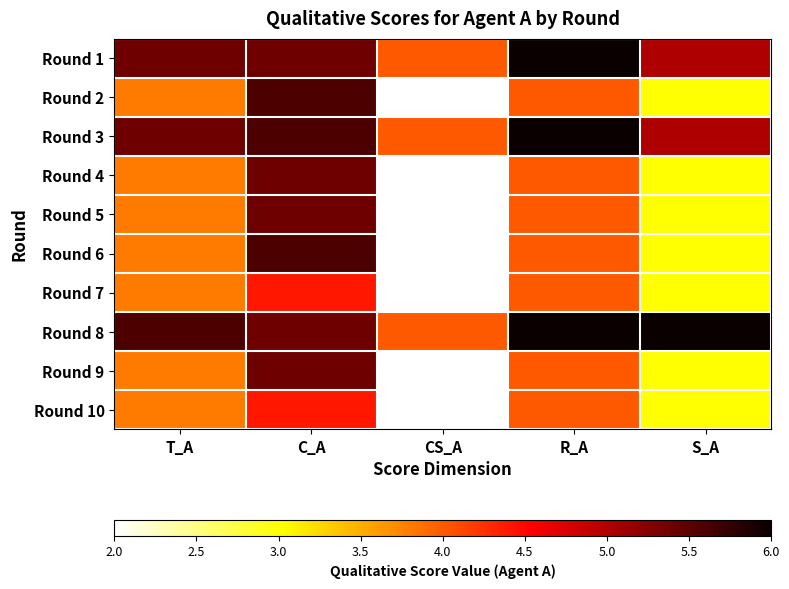

At how many categories does at least one series exceed 2?

5